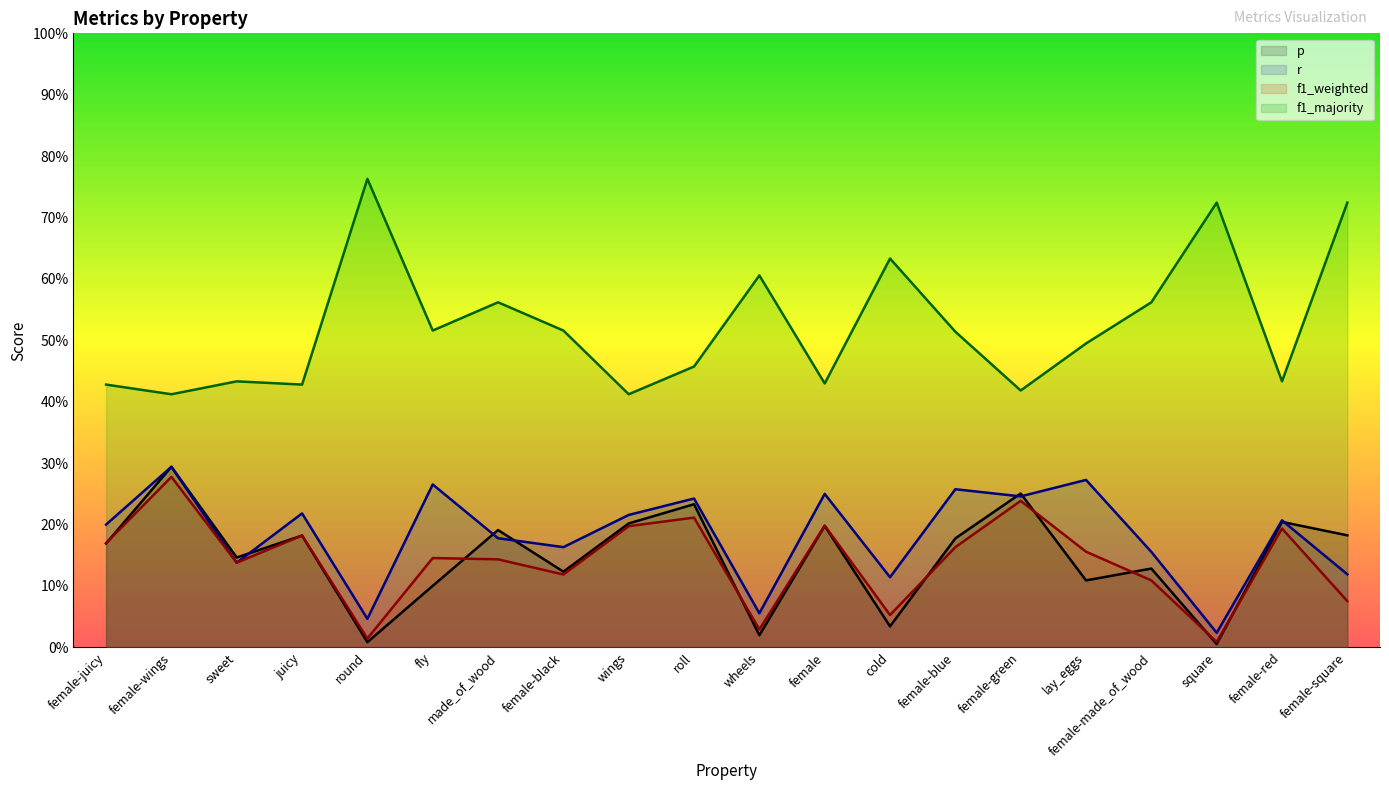

What are all the series names shown in the legend?

p, r, f1_weighted, f1_majority